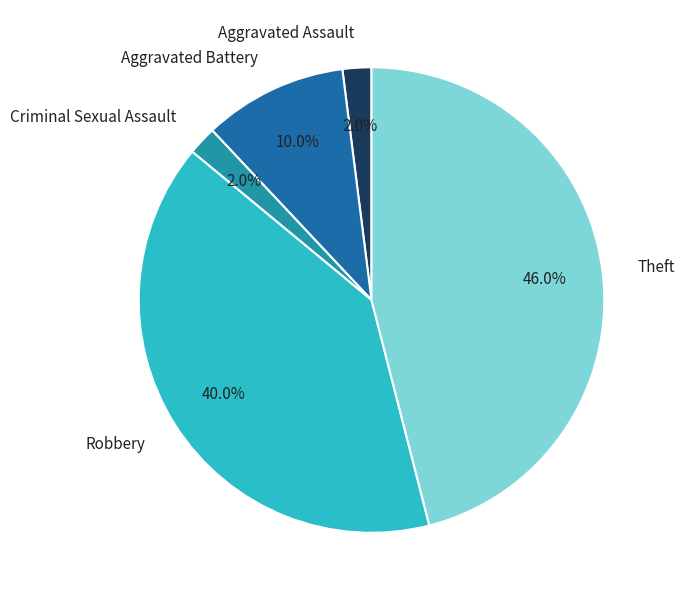

What percentage is the Aggravated Battery slice, to the nearest percent?

10%